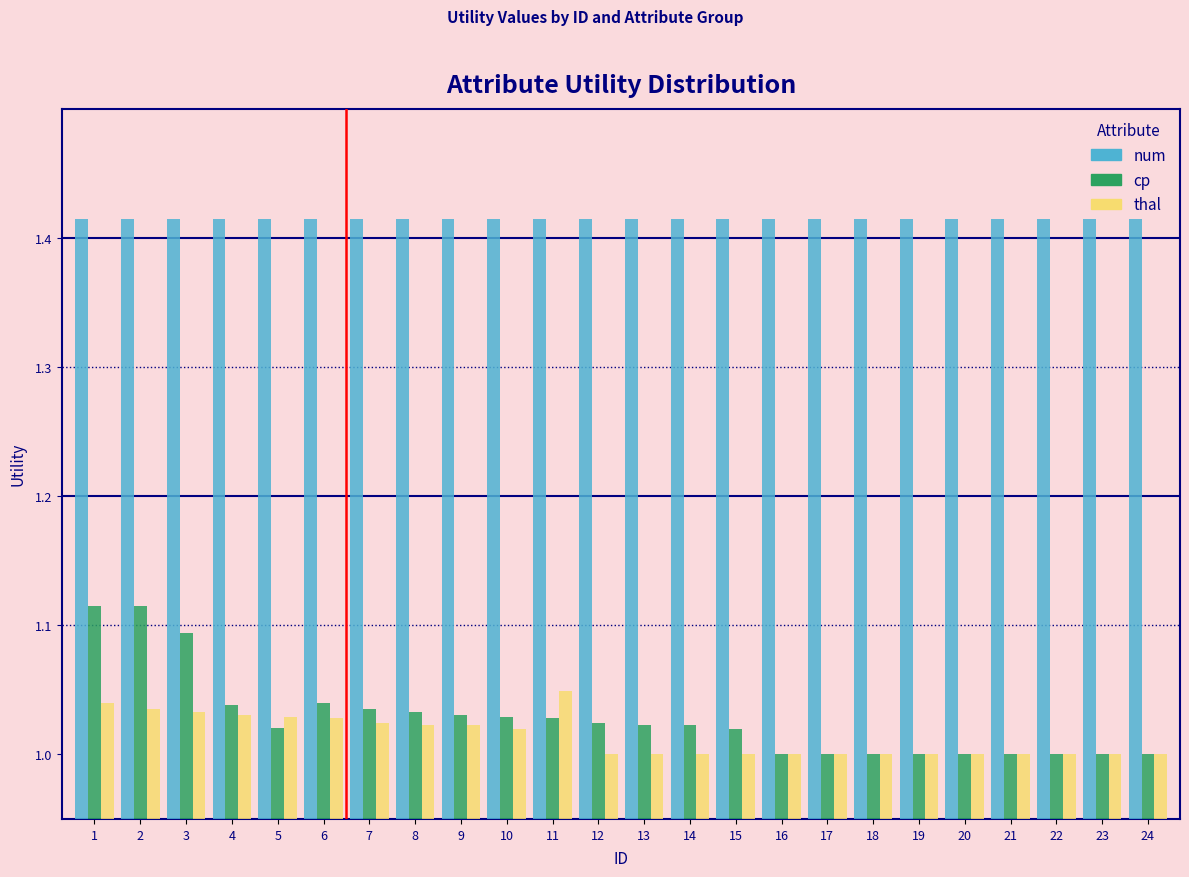

What is the sum of all num values?

33.9